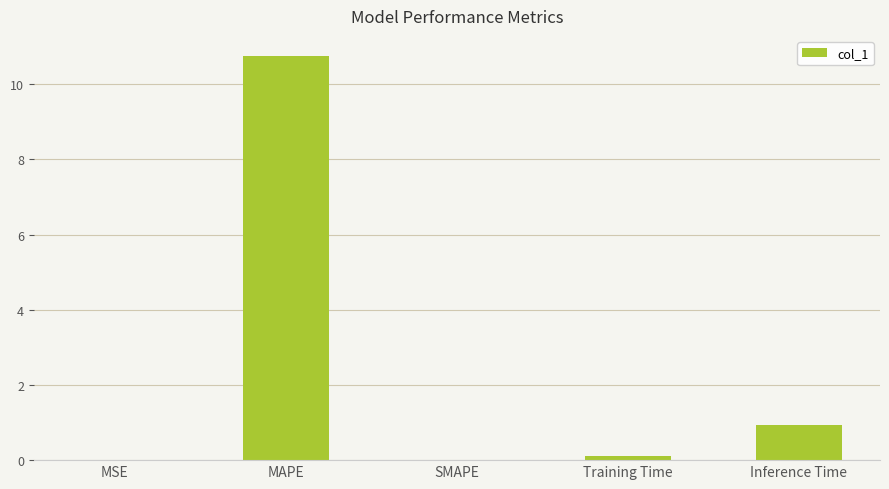

What is the change in value from MSE to MAPE?

+10.7